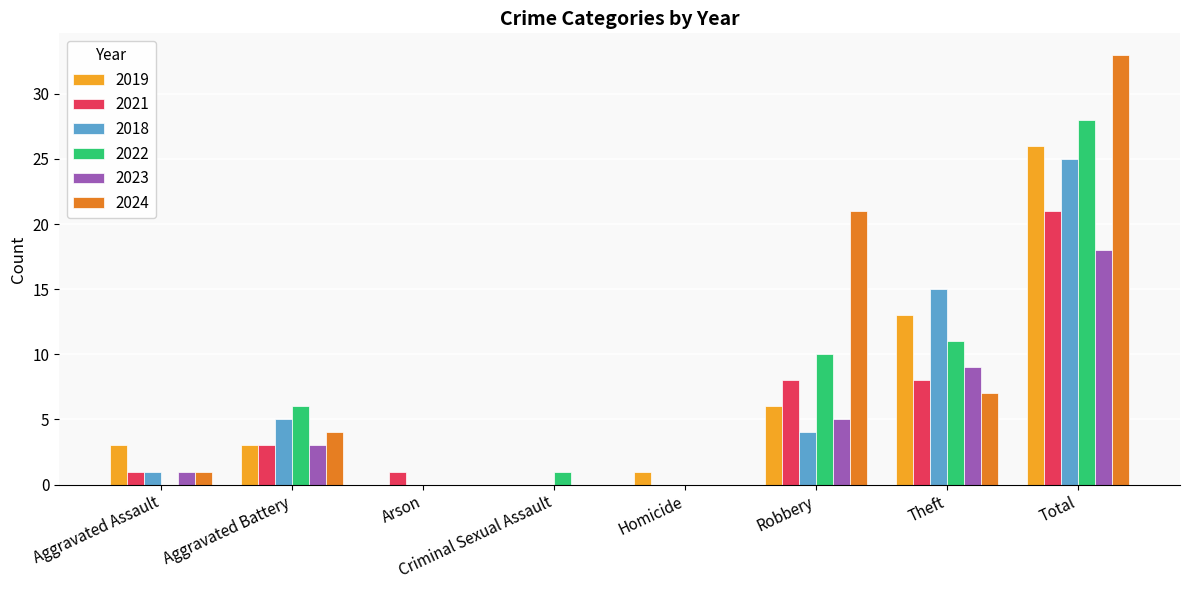

Where is 2022 nearest to the value 14?

Theft